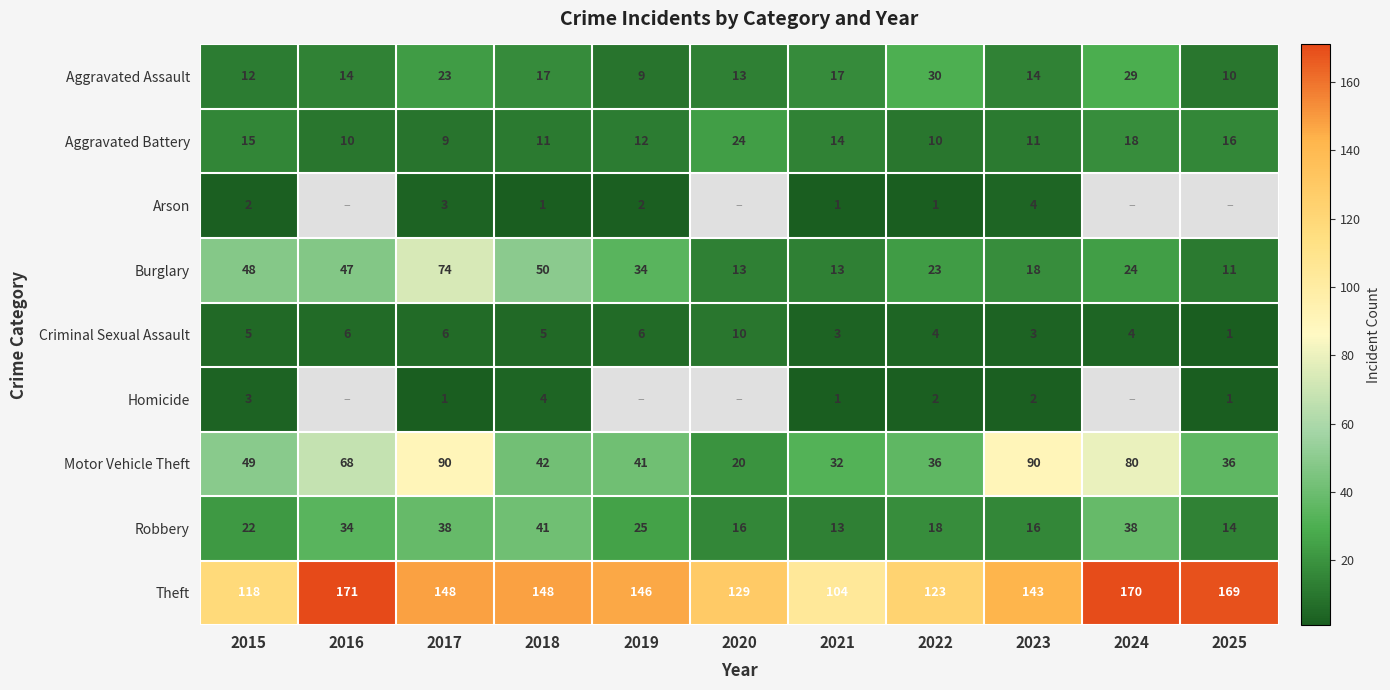

The value of Homicide at 2018 is 7.0. True or false?

False